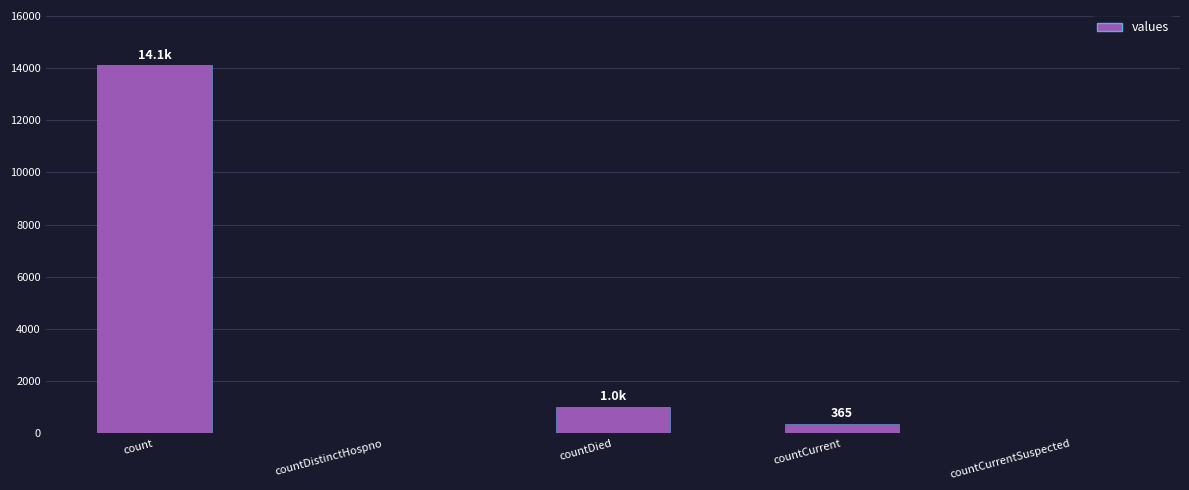

Reading left to right, extract all data points from this chart.

14108	0	1006	365	0